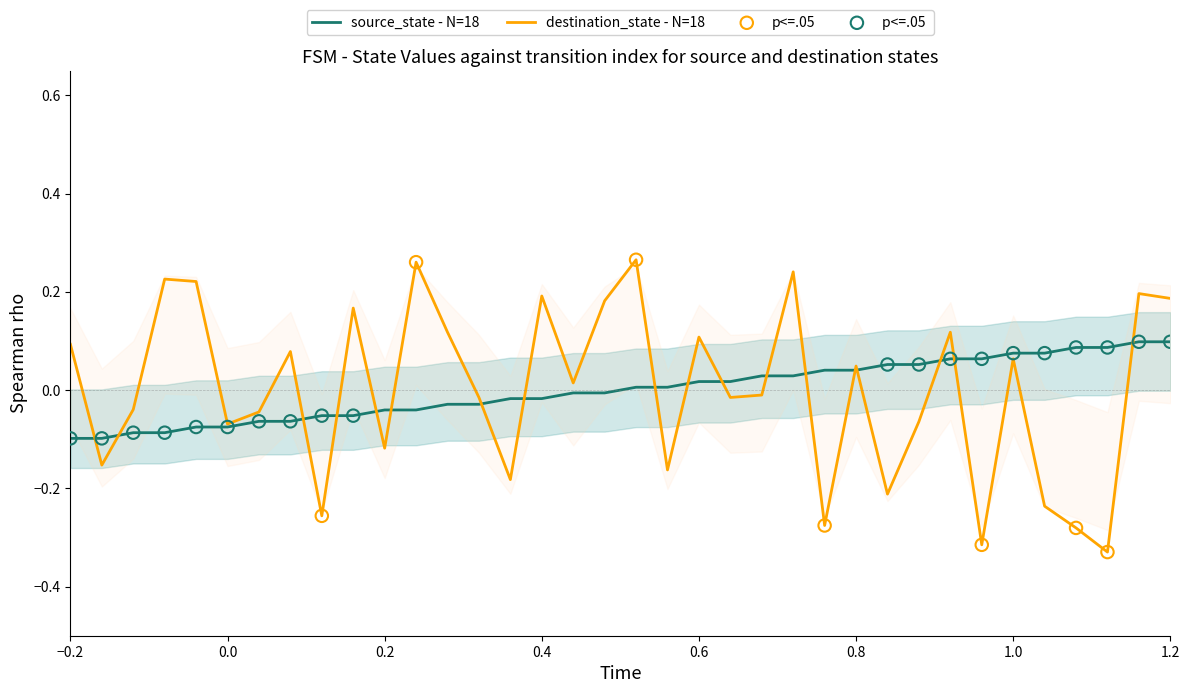

Which series contains the highest Y value?

destination_state